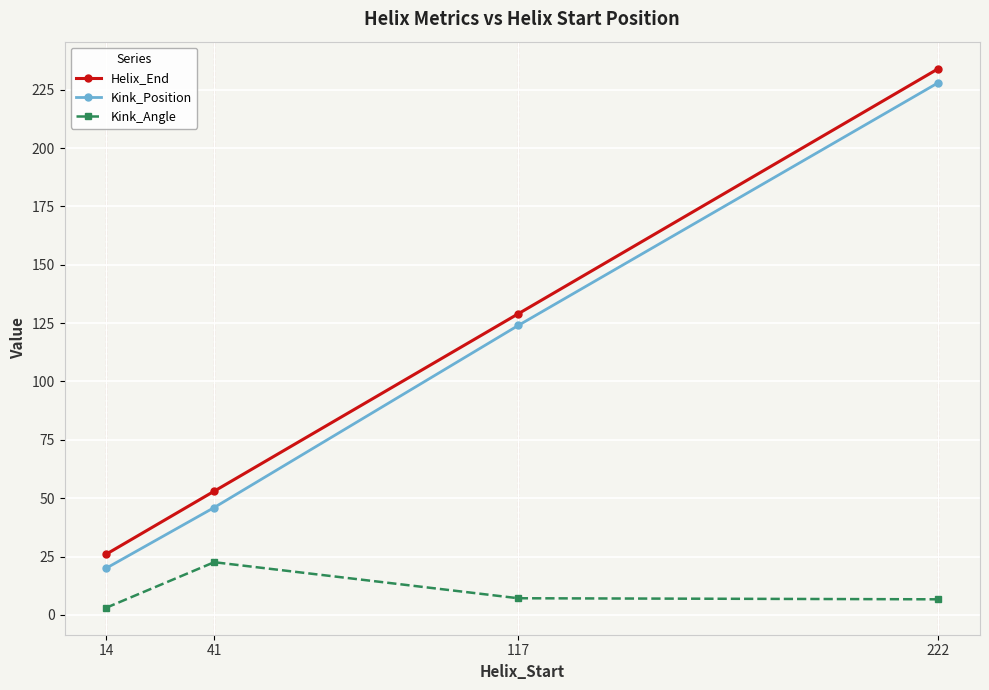

At which category is the sum across all series the highest?

222